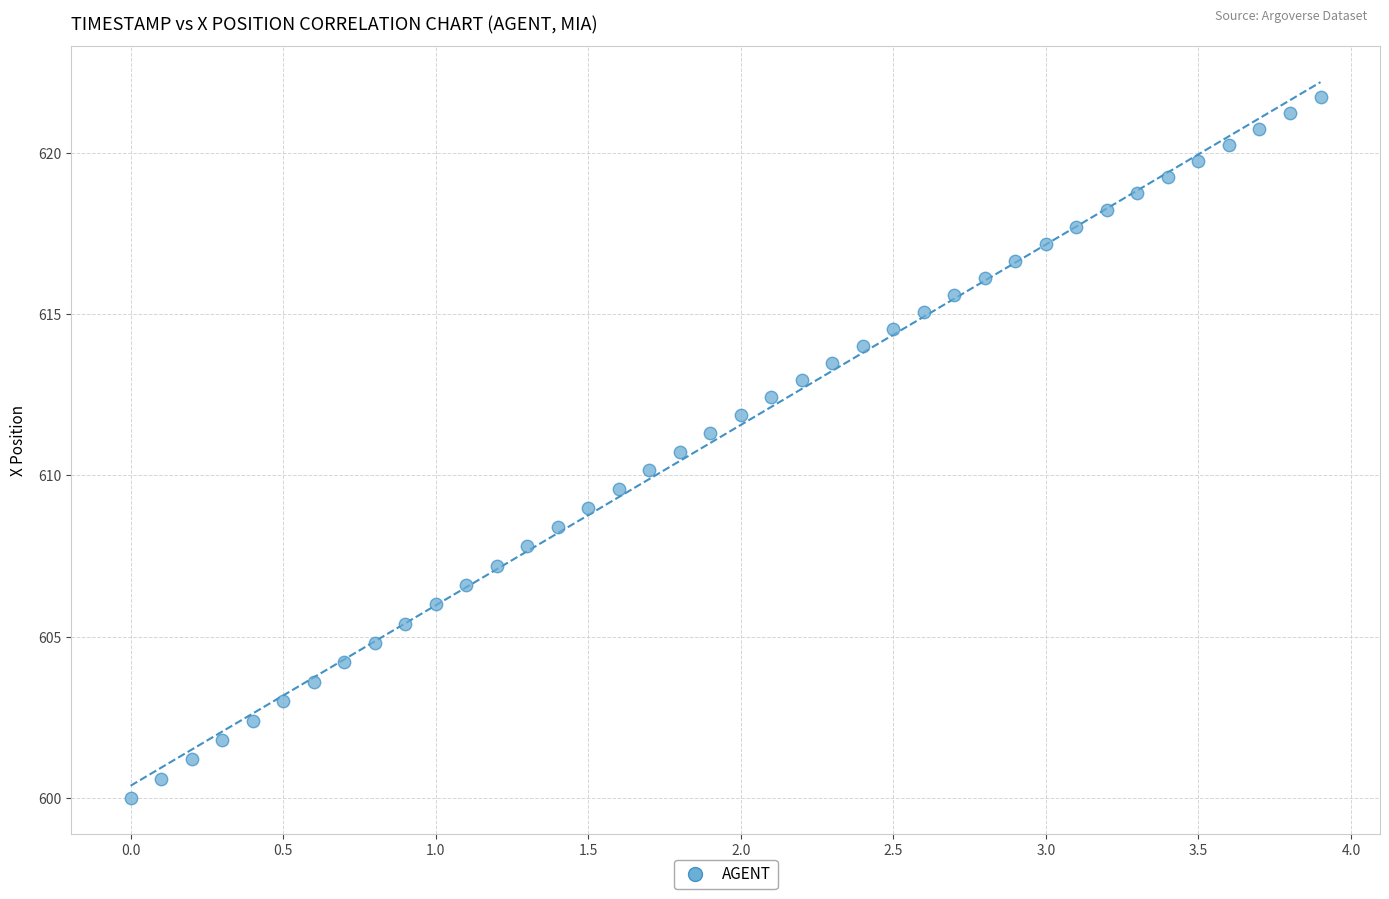

What is the range of X values (max minus min)?

3.9